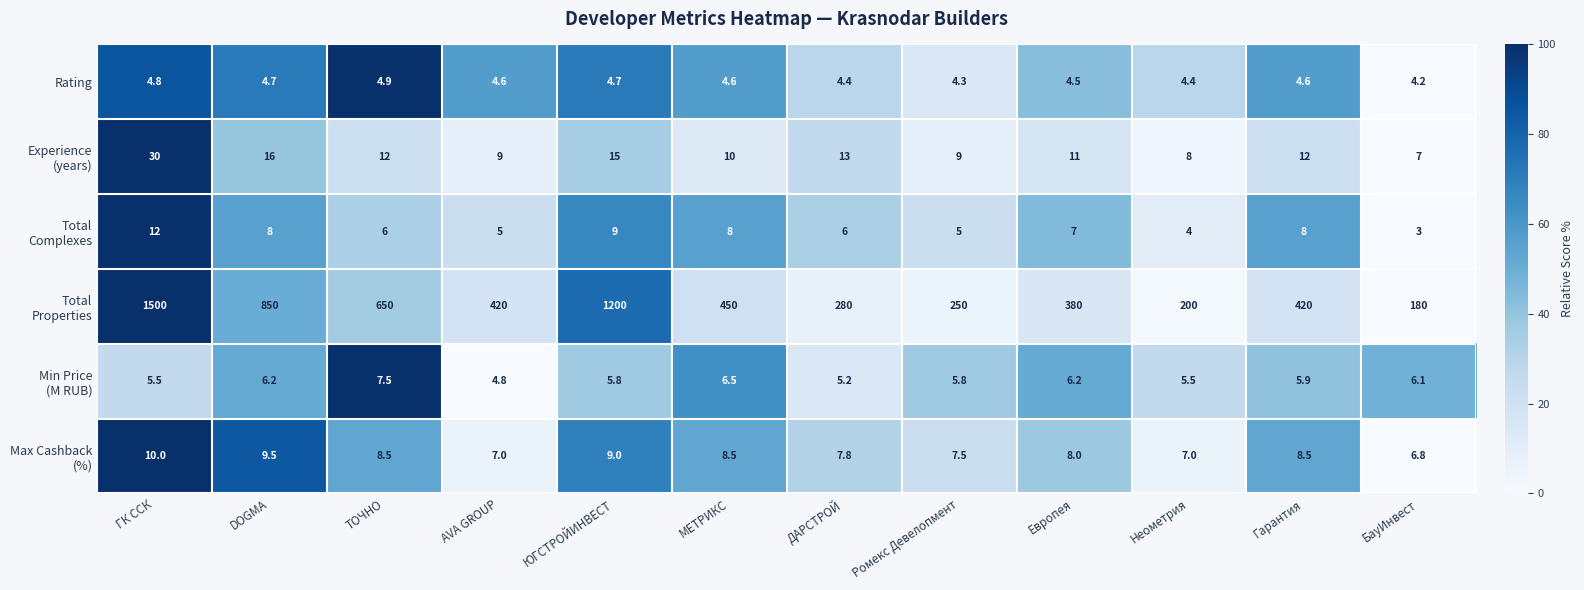

What is the total value across all series at AVA GROUP?

450.4